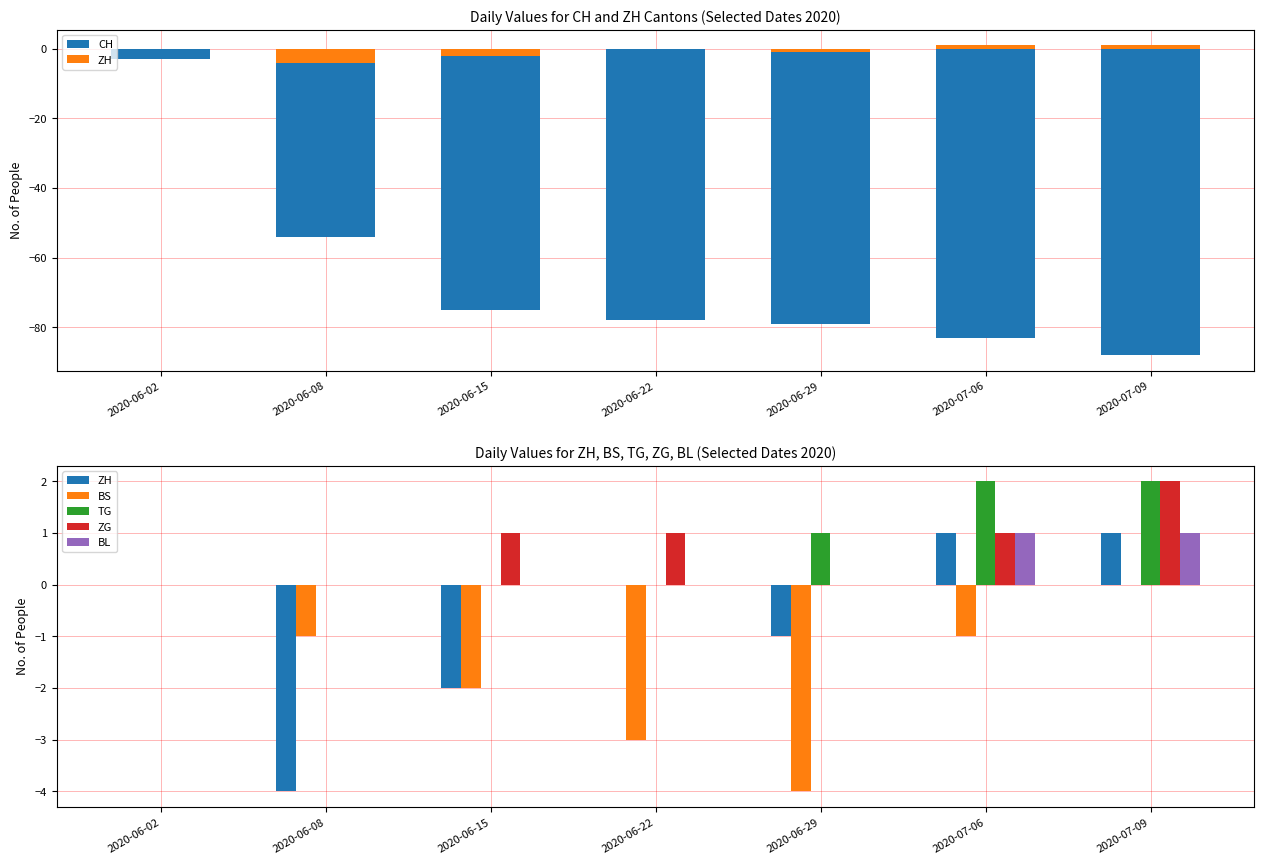

How many series are shown in this chart?

6